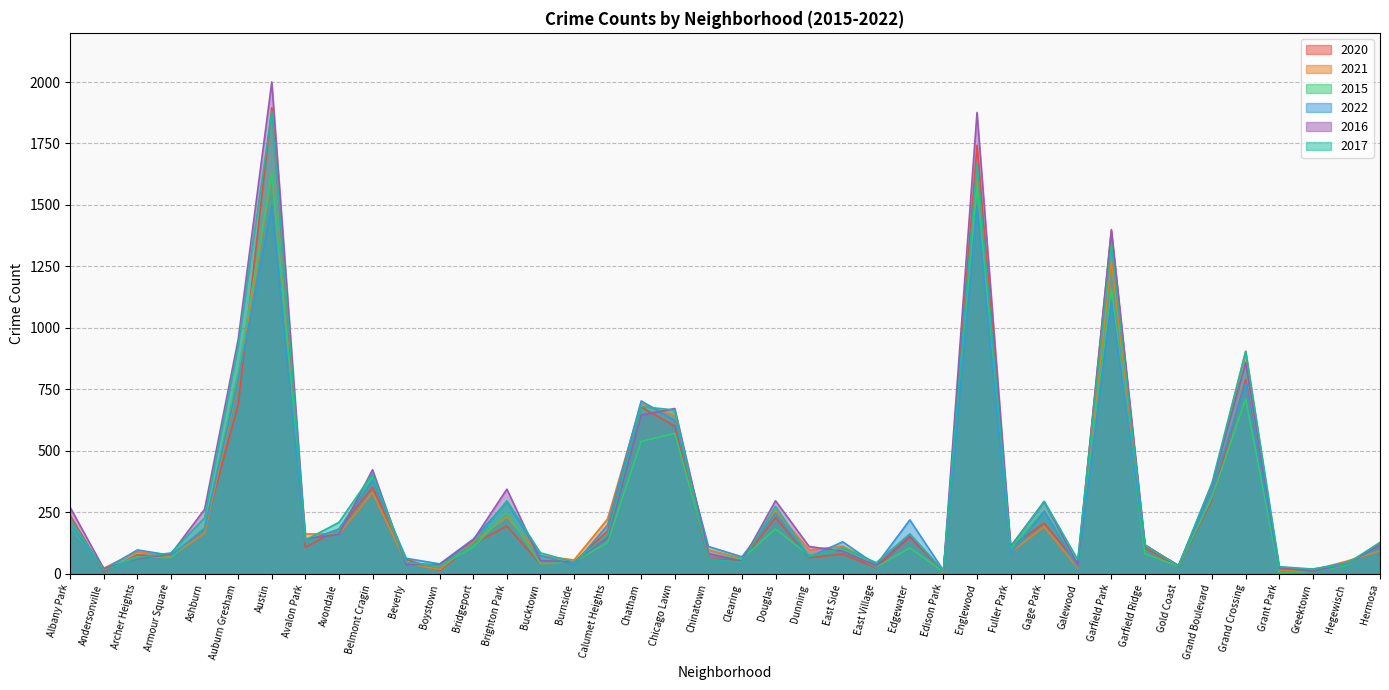

Where does the 2022 series first go above 130?

Albany Park